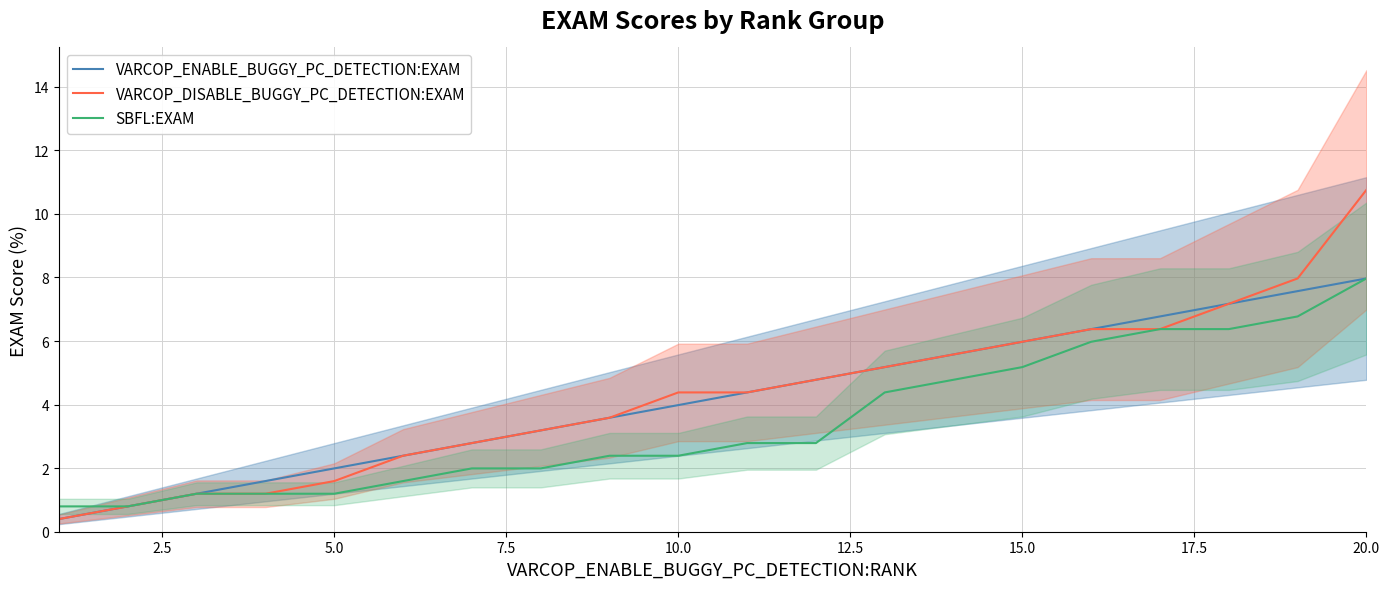

At which label does SBFL:EXAM reach its peak?

20.0